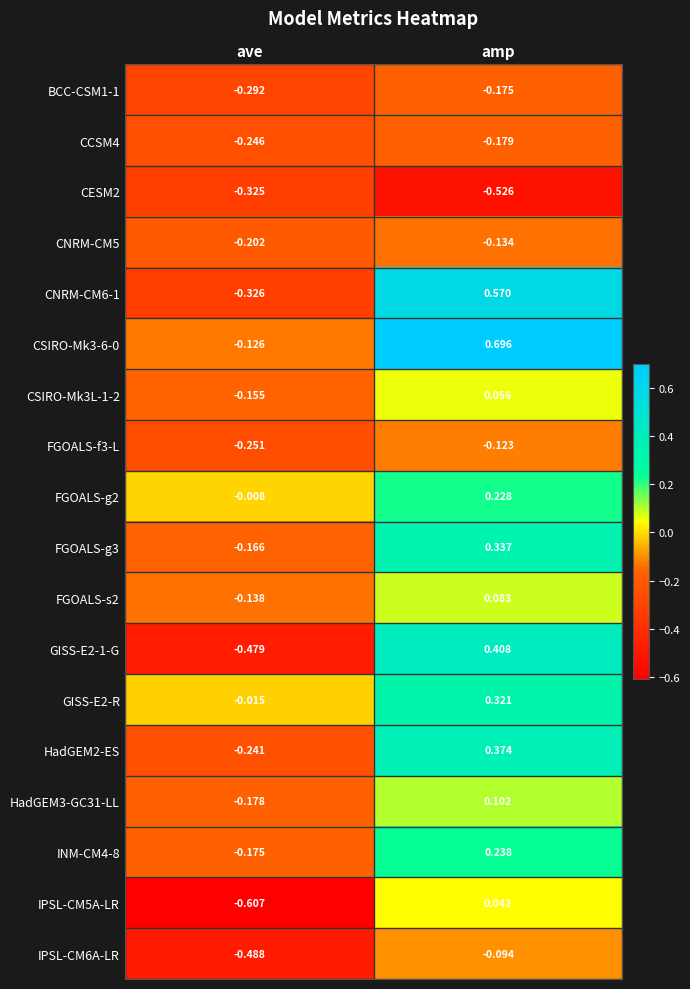

Is the value of CSIRO-Mk3L-1-2 at amp greater than the value of IPSL-CM6A-LR at amp?

Yes